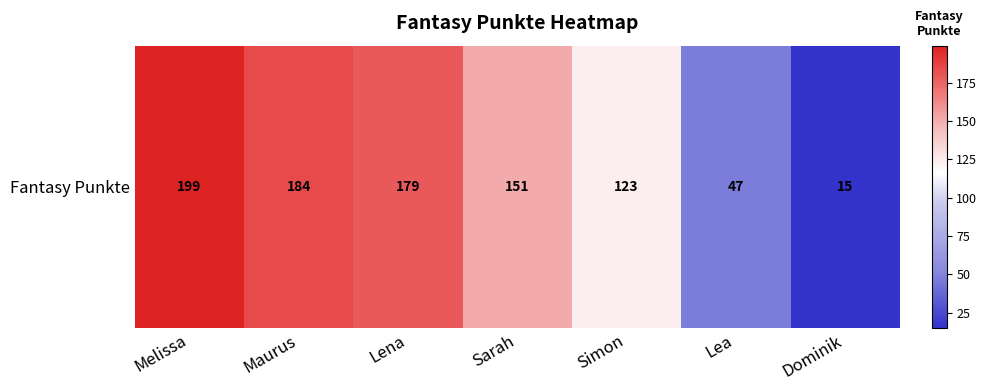

Reading left to right, what are all the values shown in this chart?

199	184	179	151	123	47	15